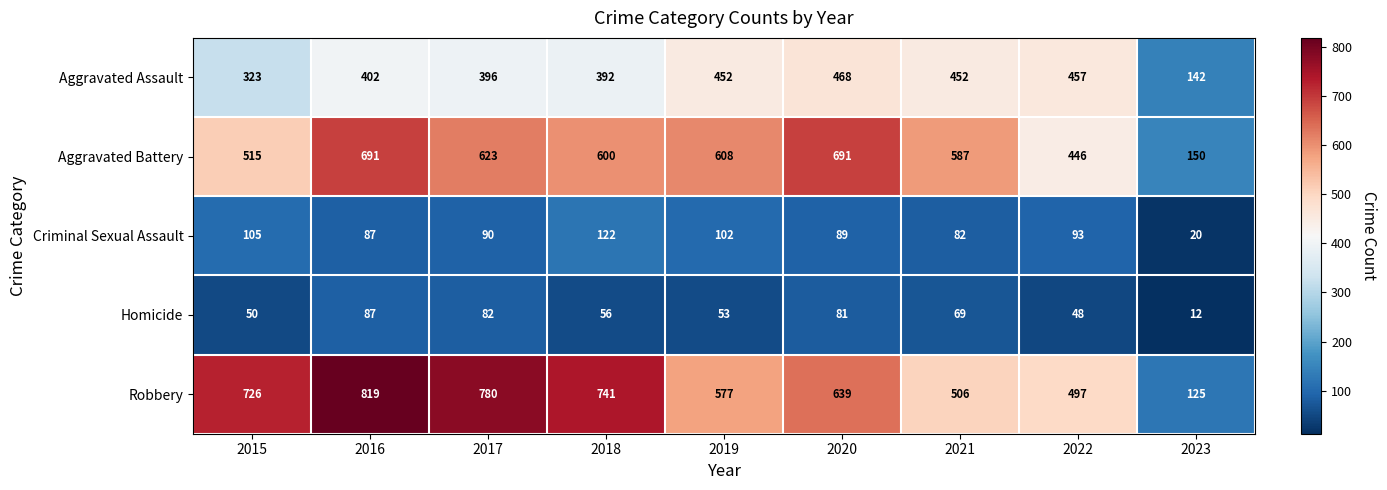

At how many categories does at least one series exceed 300?

8